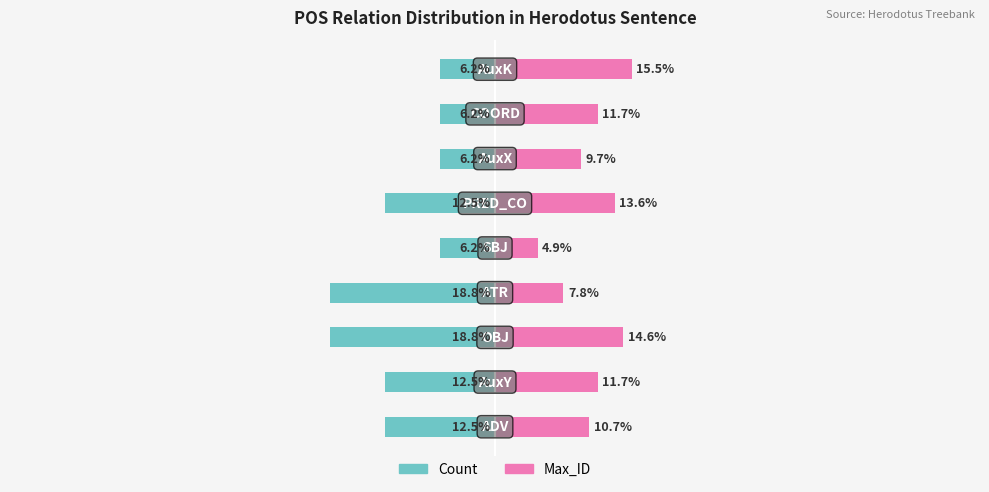

Read the Count value at 0.

-12.5